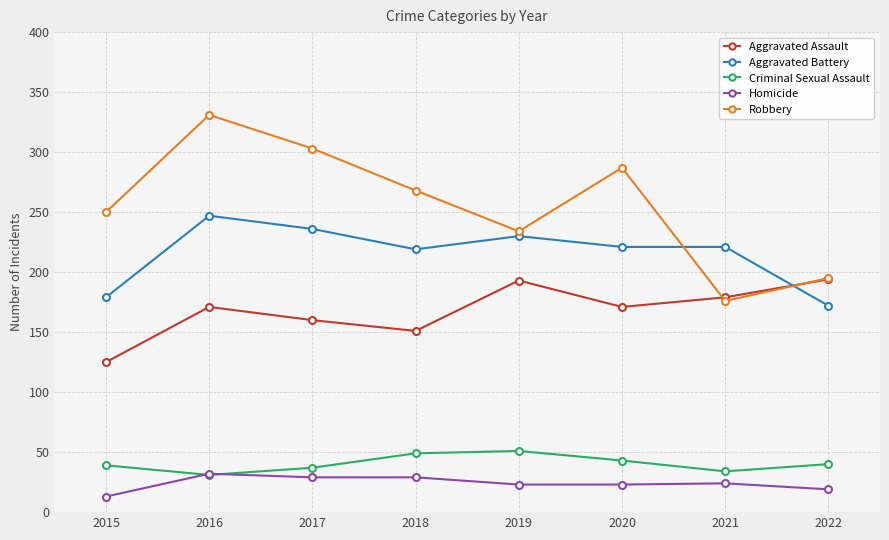

Rank the series by their maximum value, from lowest to highest.

Homicide, Criminal Sexual Assault, Aggravated Assault, Aggravated Battery, Robbery